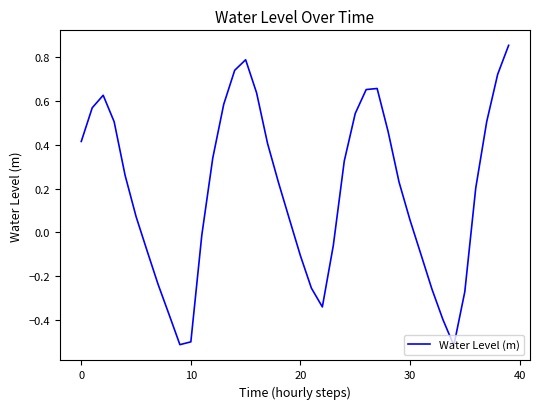

What is the difference between the maximum and minimum values?

1.4